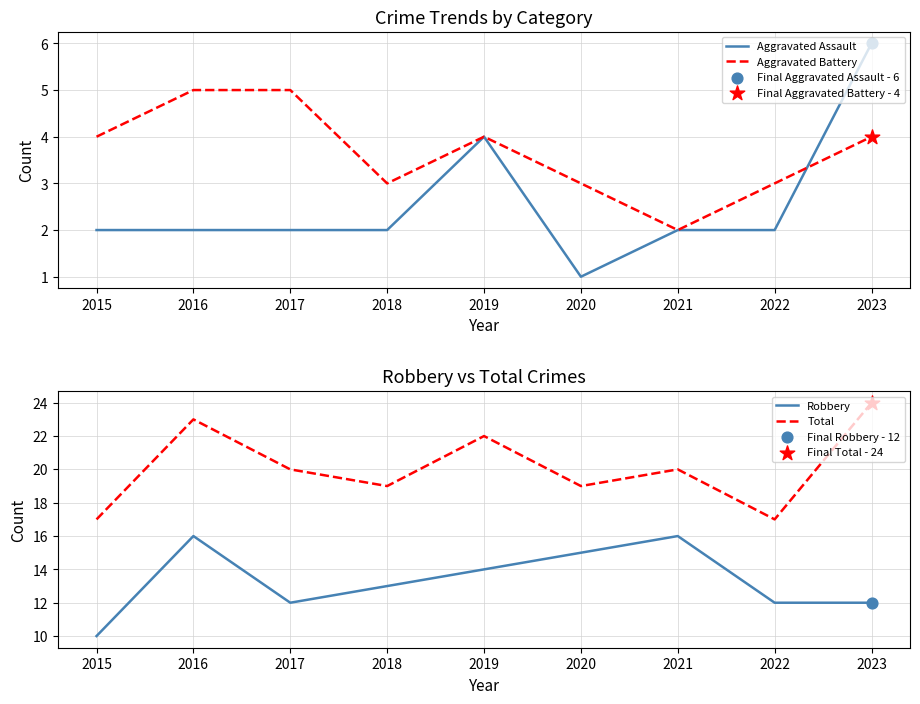

What are all the series names shown in the legend?

Aggravated Assault, Aggravated Battery, Robbery, Total